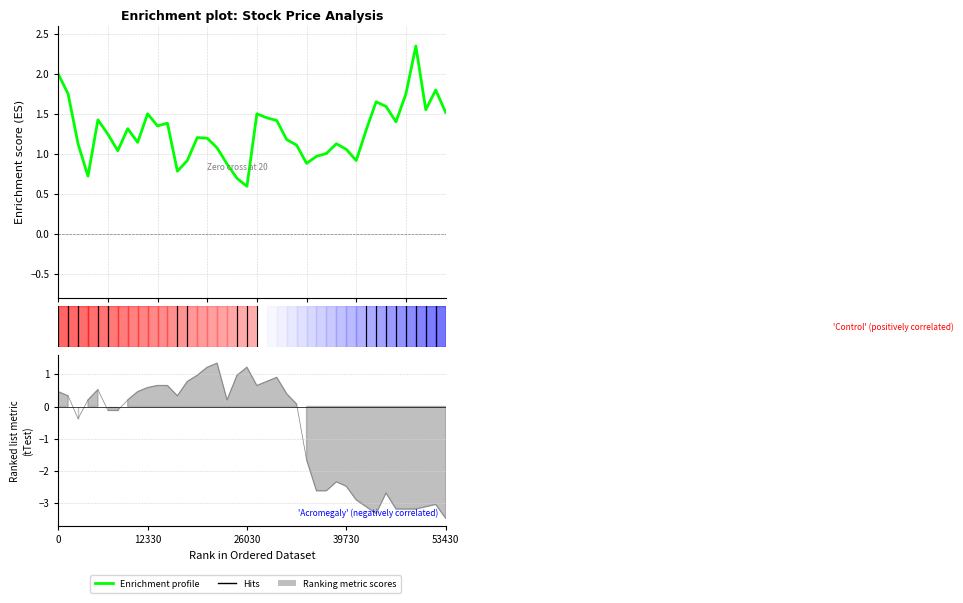

What is the label of the 31st point from the right?

12330